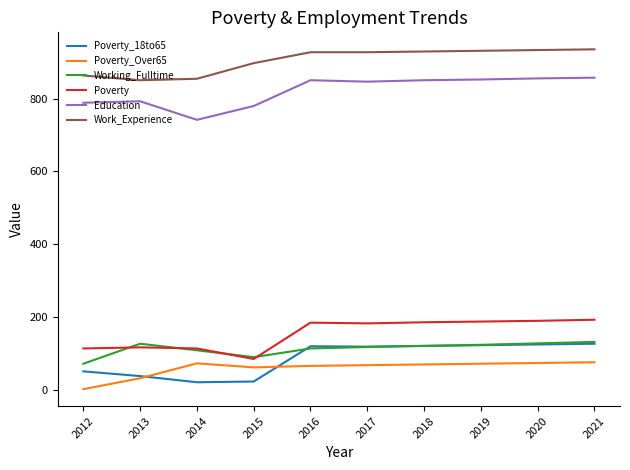

The Education series shows 1246 at 2019. True or false?

False